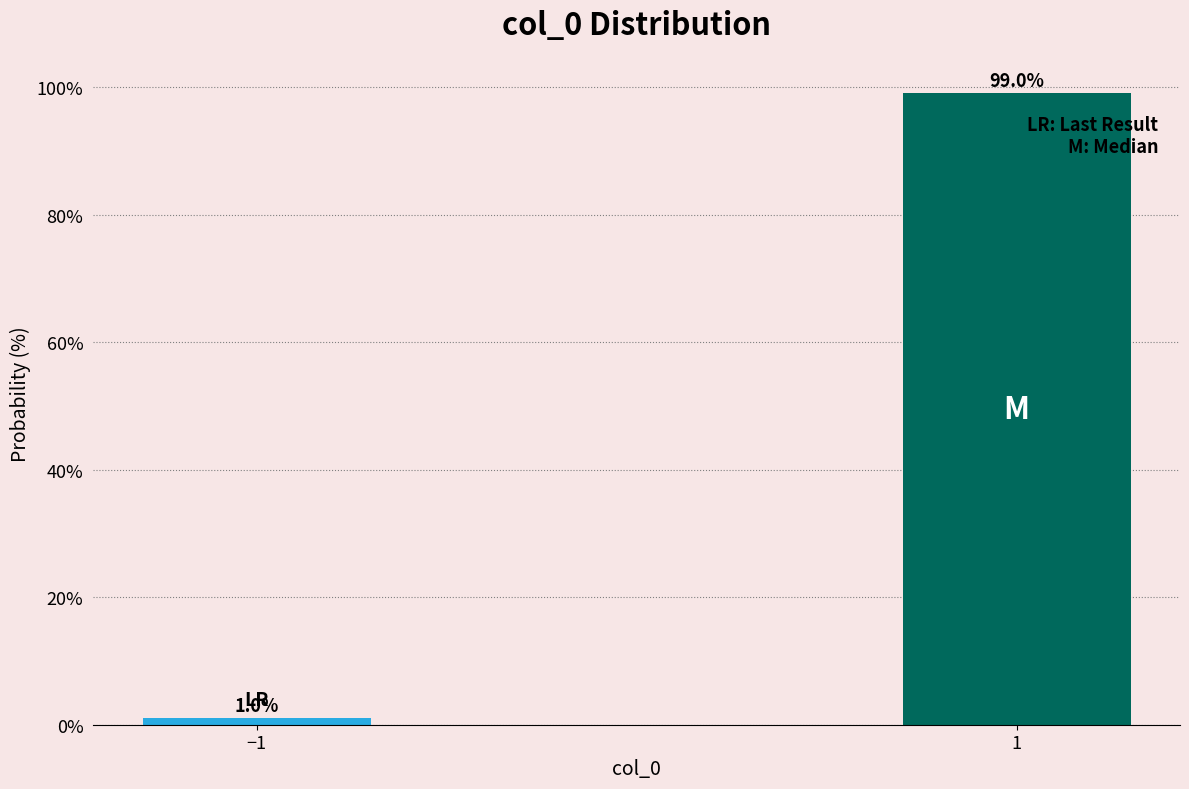

Reading left to right, list all the values displayed in this chart.

−1=1.0	1=99.0